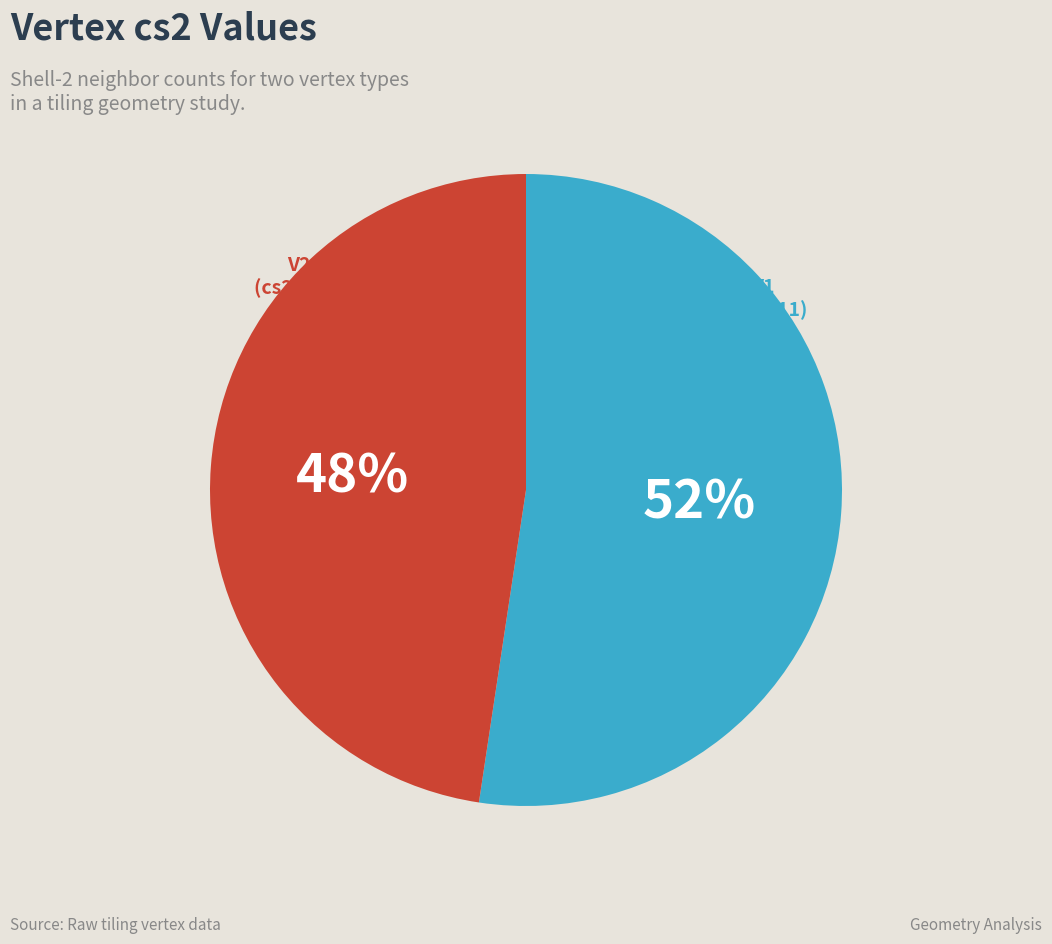

Is it true that V2 is 34% of the pie?

False